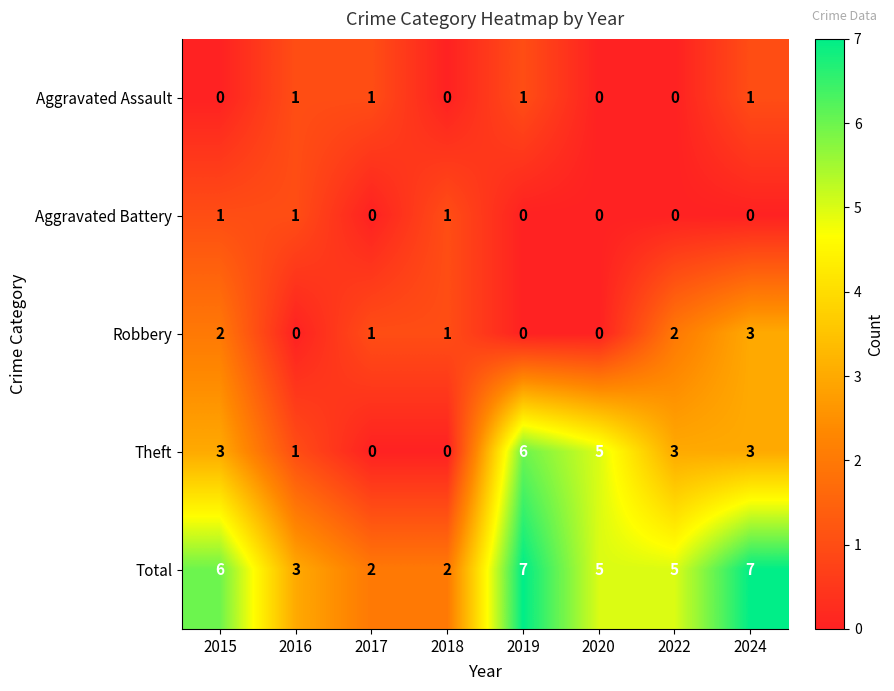

At 2015, list the series in order from smallest to largest.

Aggravated Assault, Aggravated Battery, Robbery, Theft, Total